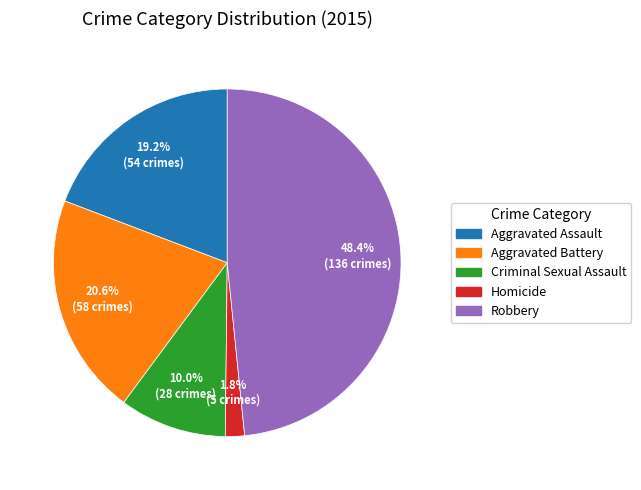

What is the total percentage of Aggravated Battery and Robbery?

69.0%